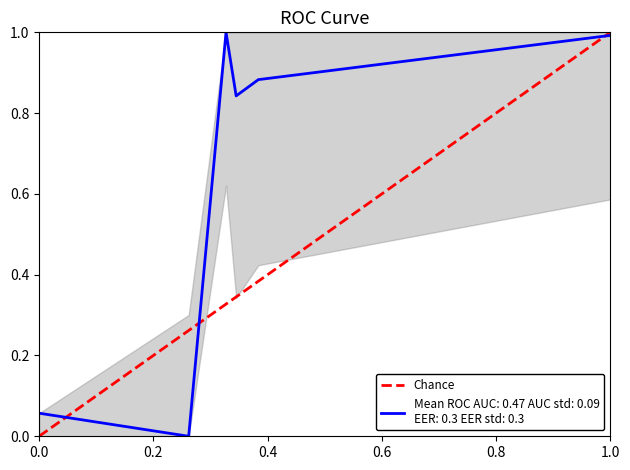

What is the sum of all values?

1